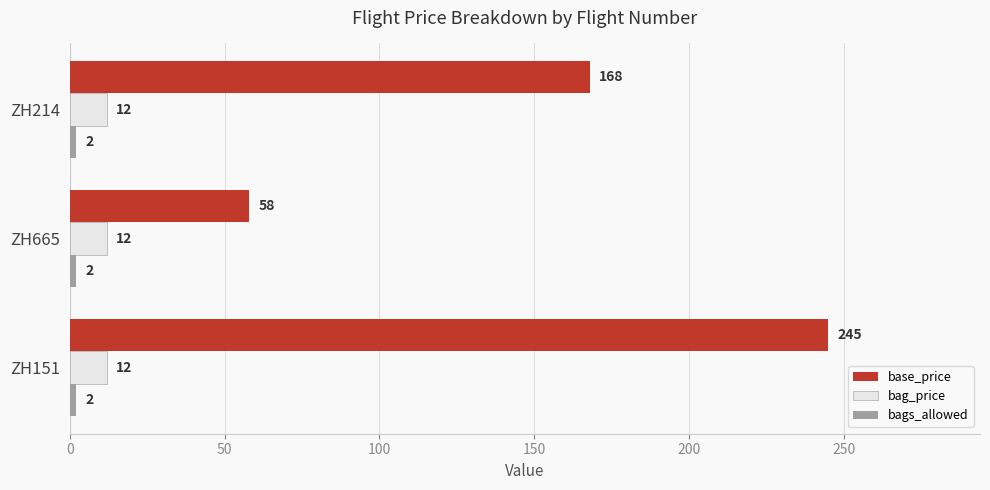

At which category is the sum across all series the highest?

ZH151